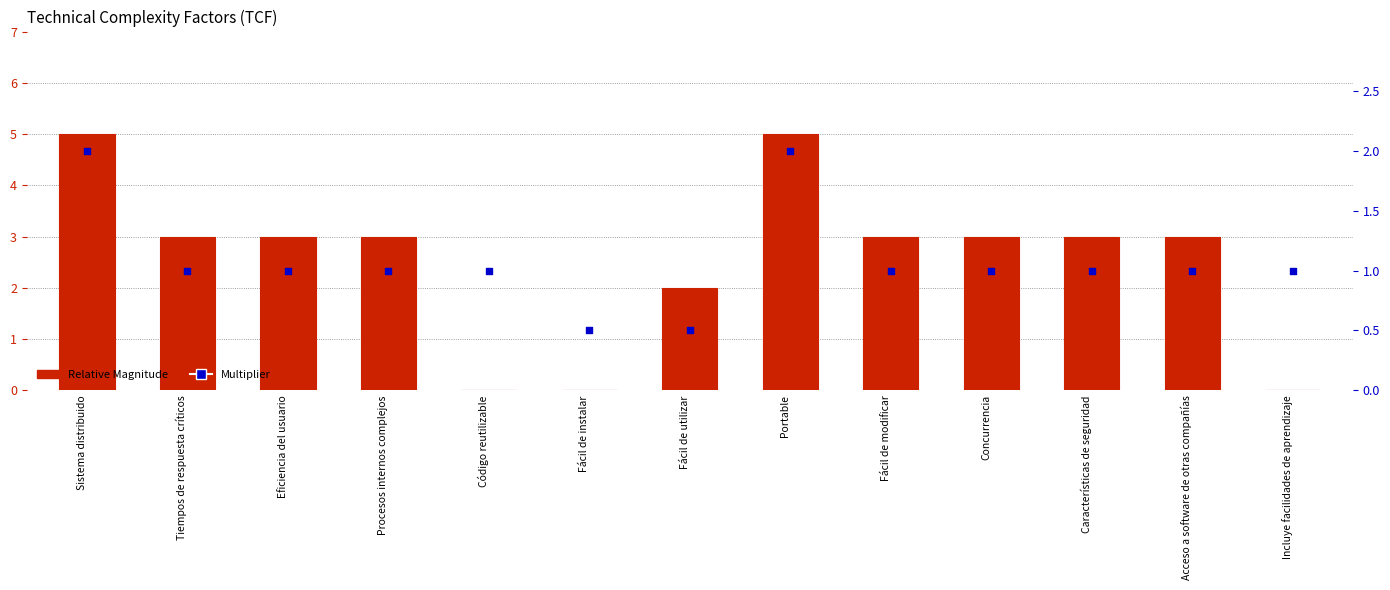

At how many categories does at least one series exceed 0?

13